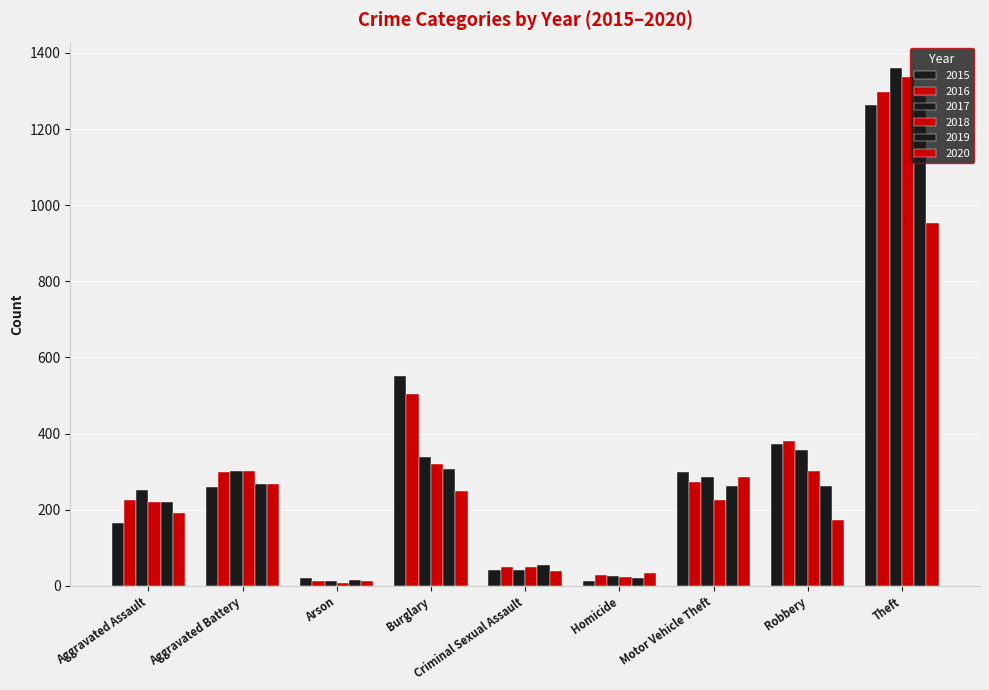

What is the difference between the second highest and minimum values in the 2016 series?

491